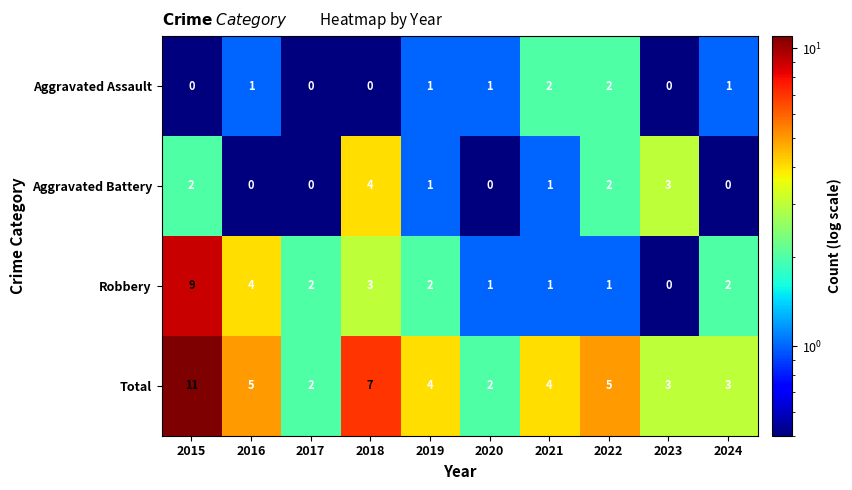

Which category has the highest value in the Aggravated Battery series?

2018